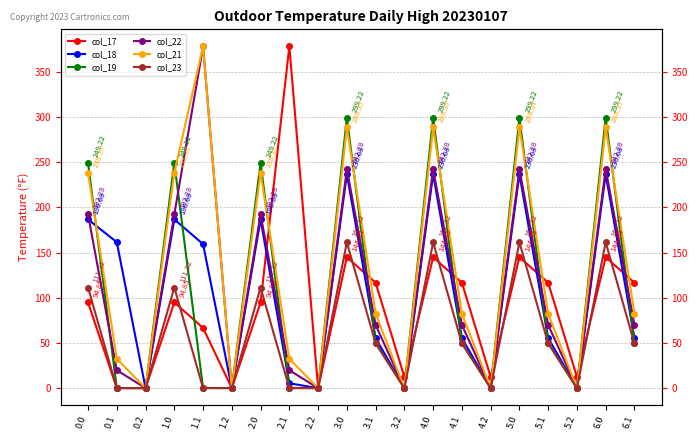

Between 2.0 and 3.1, which series saw the biggest shift?

col_19